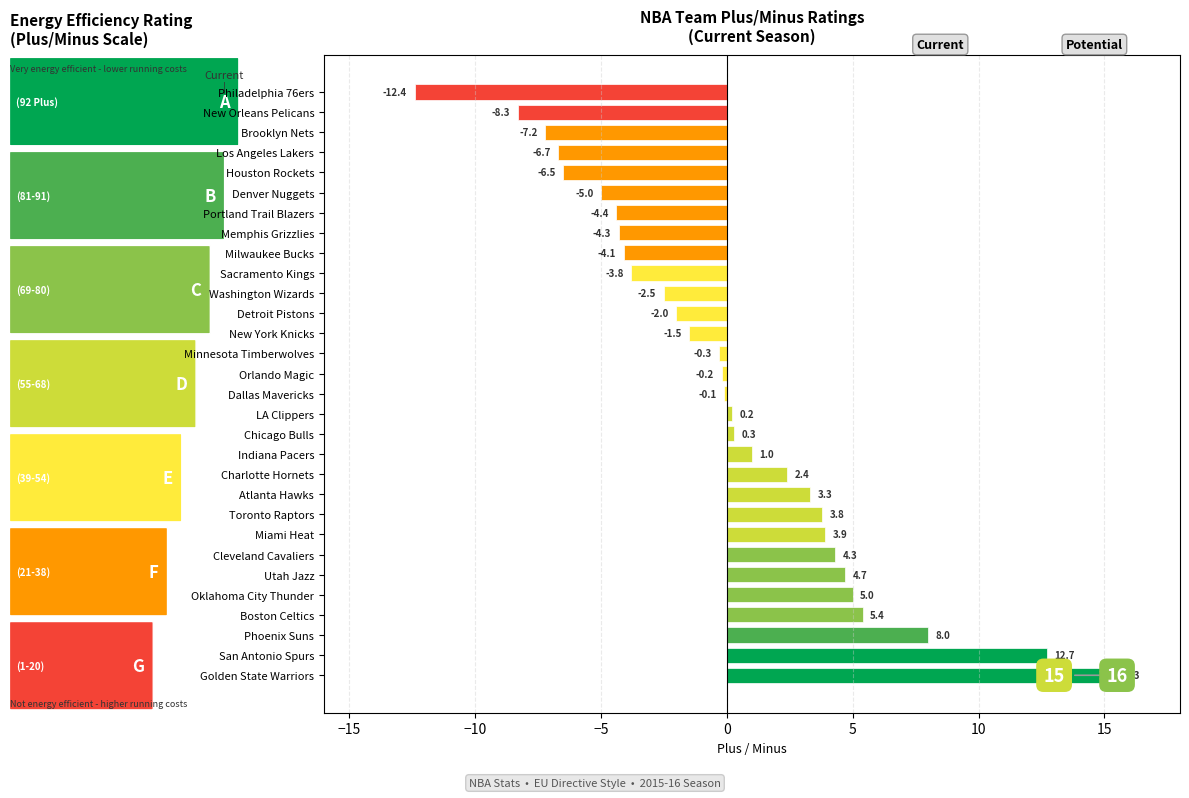

Are the bars horizontal?

Yes